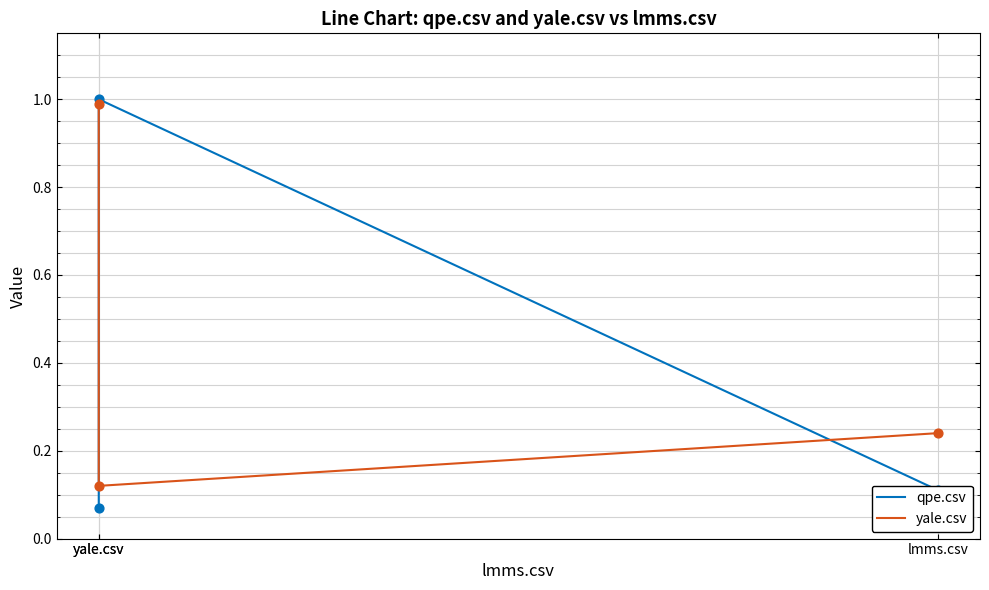

Which series has the largest total across all categories?

yale.csv